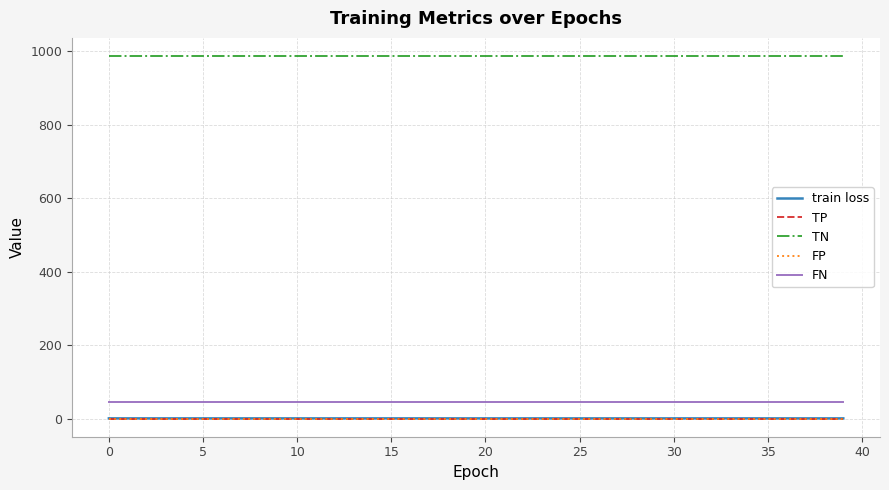

What is the label of the 29th point from the right?

11